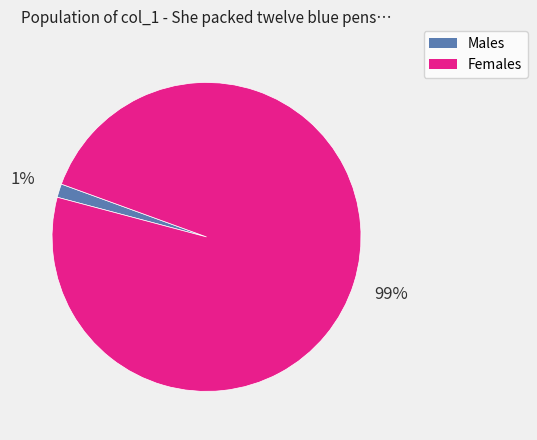

To the nearest percent, what is the average slice percentage?

50%